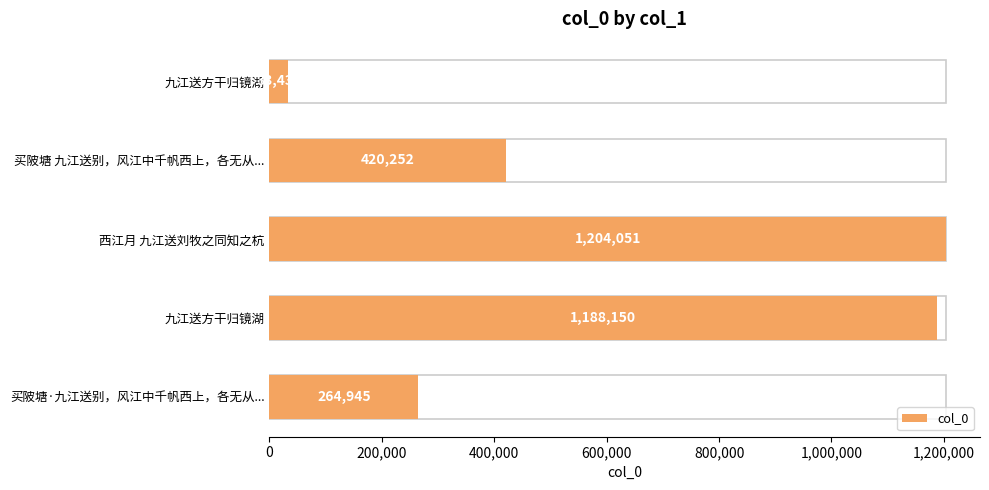

Is it true that the value at 九江送方干归镜湖 is 1632299?

False